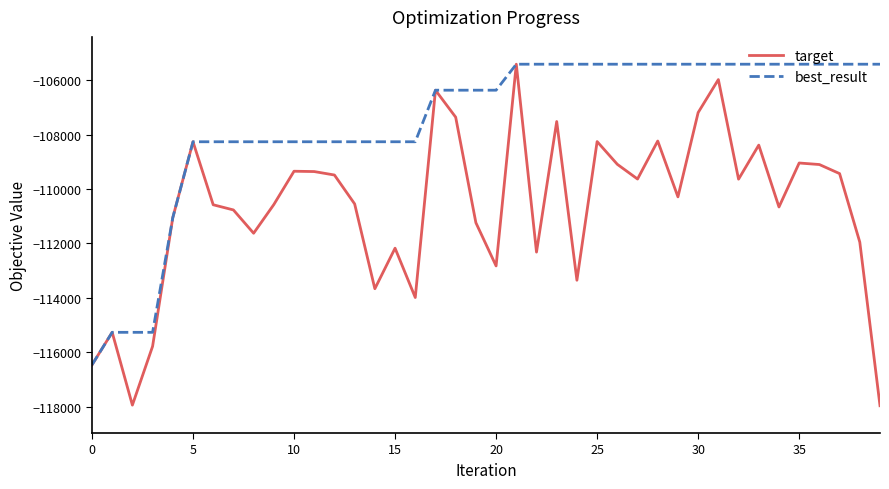

Which series has the largest total across all categories?

best_result